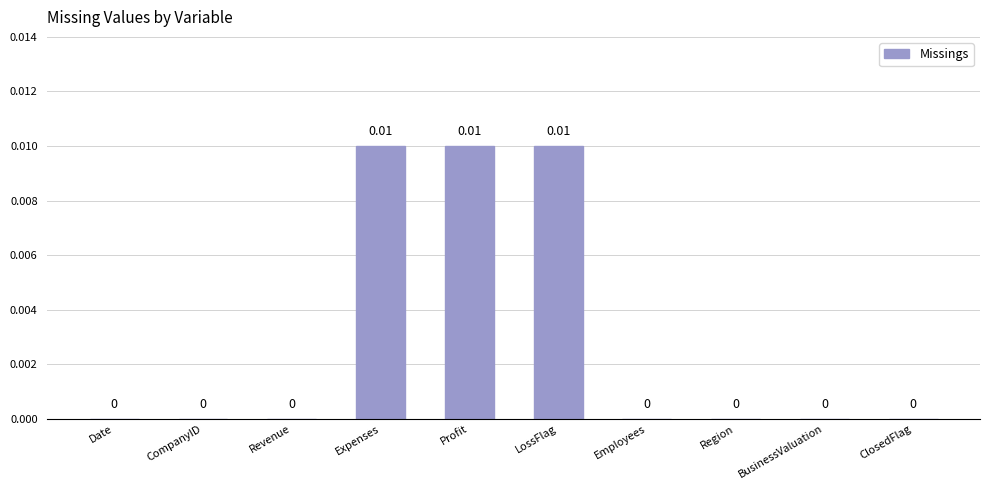

Between Profit and ClosedFlag, which is larger?

Profit